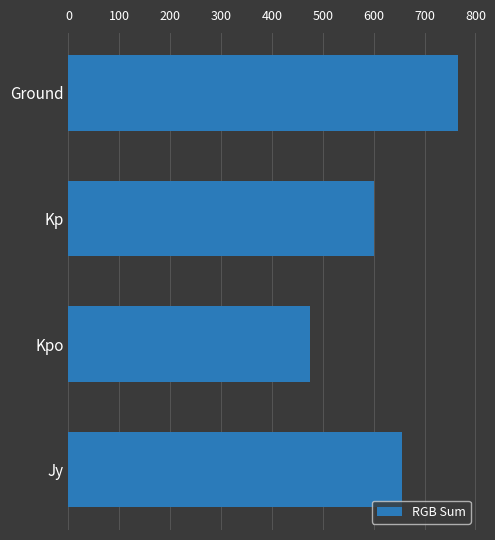

Reading top to bottom, transcribe all the data shown in this chart.

765	600	474	655